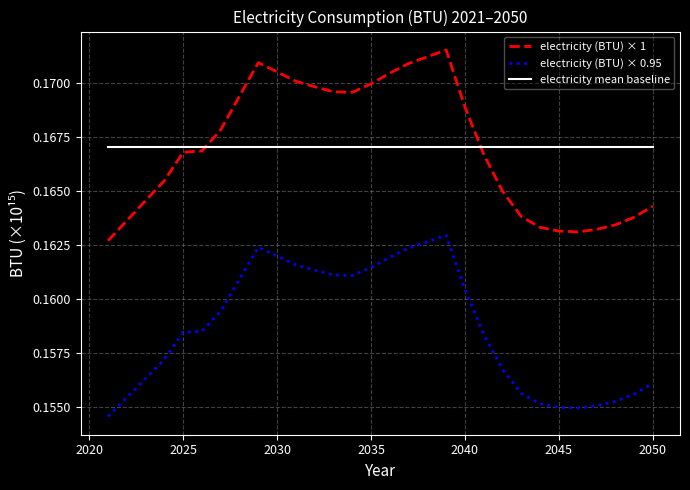

List the series in order of their peak value, highest first.

electricity (BTU) × 1, electricity mean baseline, electricity (BTU) × 0.95